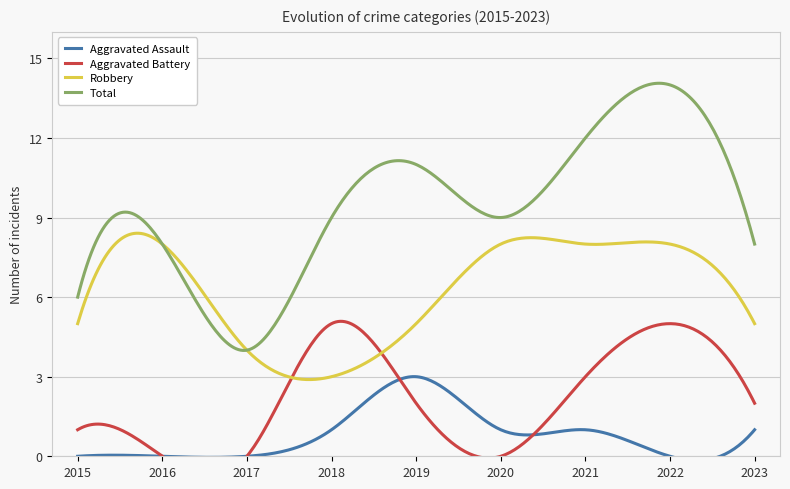

Reading left to right, extract all data points from this chart.

Aggravated Assault: 0	0	0	1	3	1	1	0	1
Aggravated Battery: 1	0	0	5	2	0	3	5	2
Robbery: 5	8	4	3	5	8	8	8	5
Total: 6	8	4	9	11	9	12	14	8